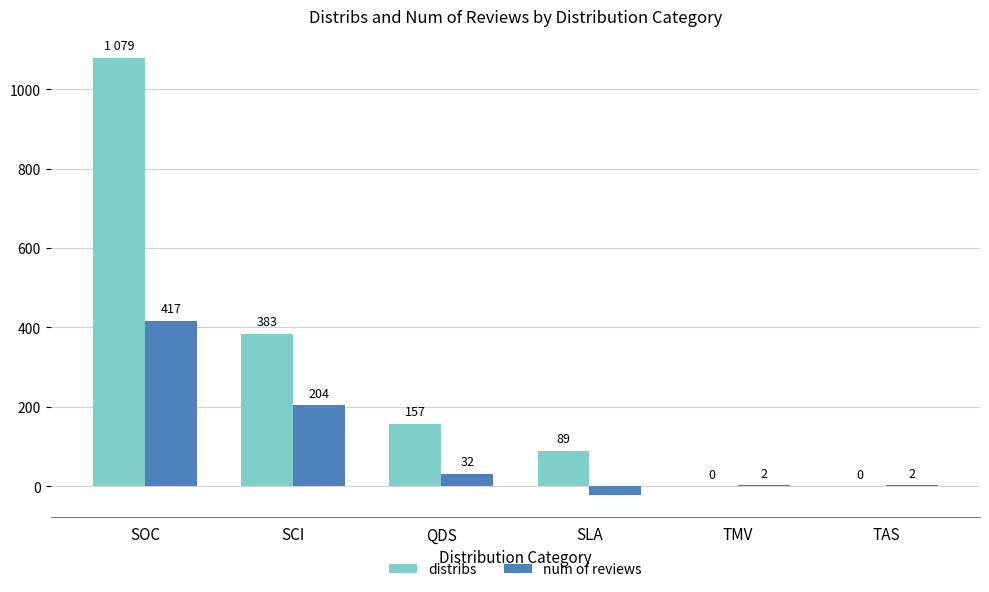

At which category is the sum across all series the highest?

SOC